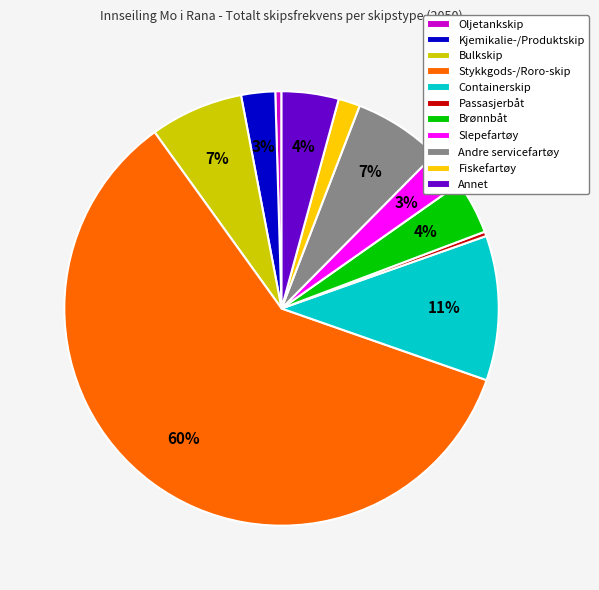

Is the sum of Fiskefartøy and Kjemikalie-/Produktskip greater than half?

No